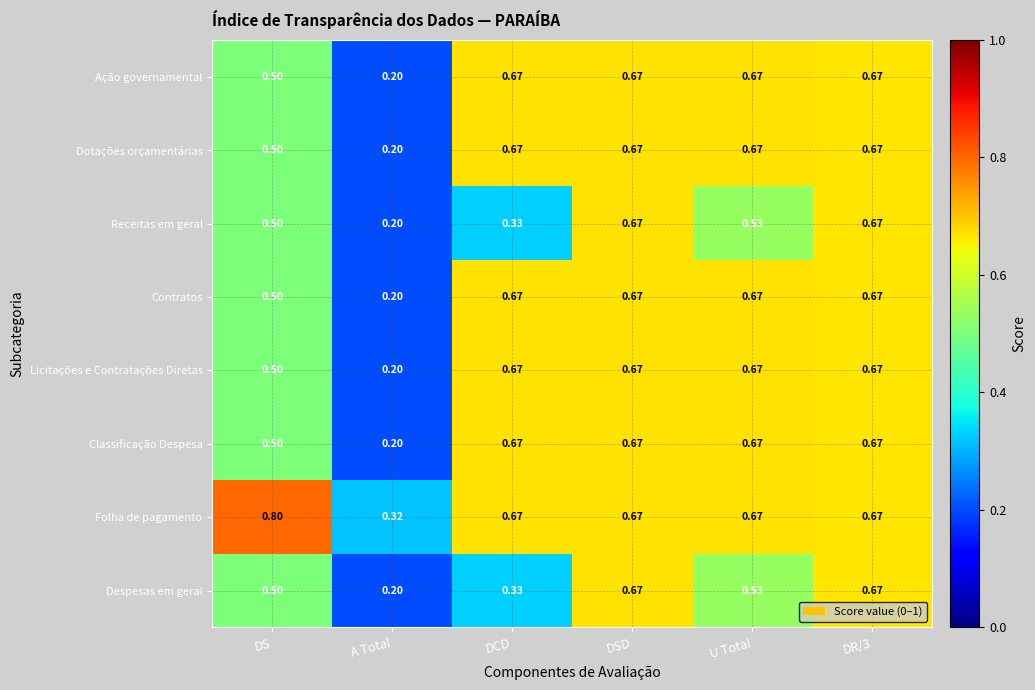

Where is Dotações orçamentárias nearest to the value 0?

A Total